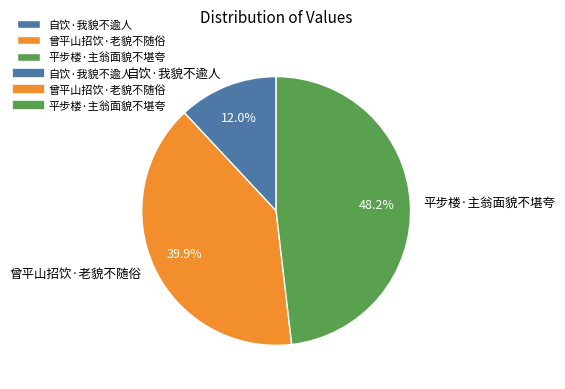

Is there any slice that represents more than half of the pie?

No